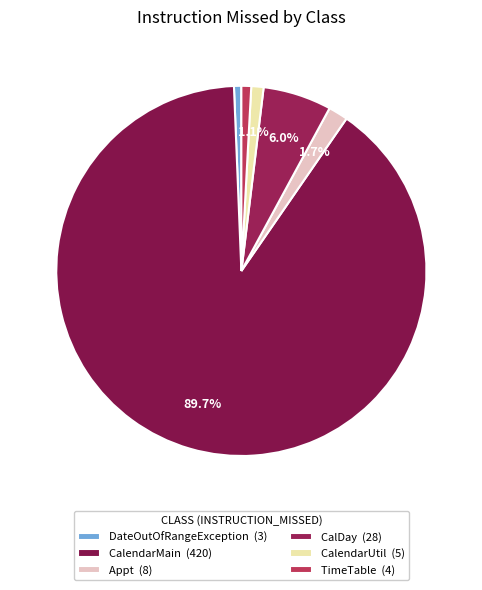

Is CalendarMain the majority of the pie?

Yes